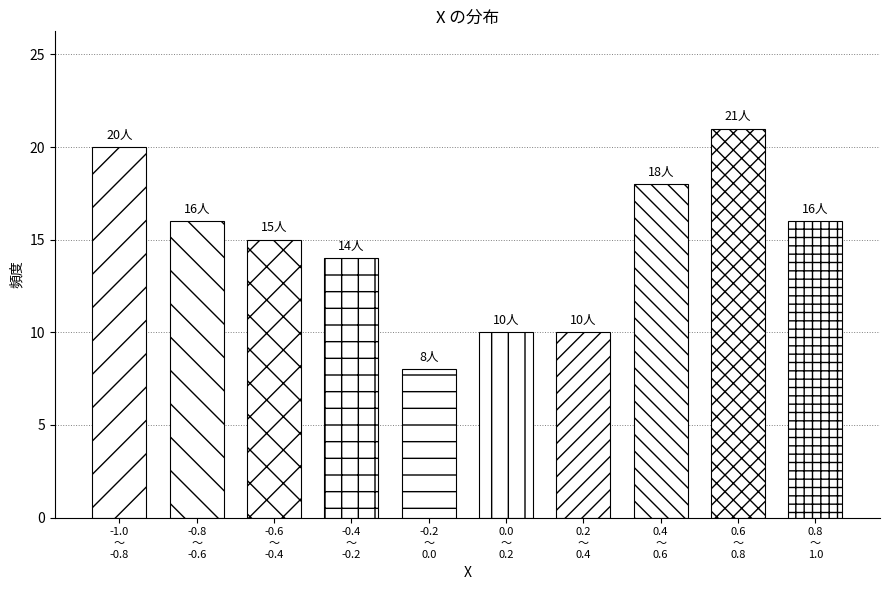

Reading left to right, list all the values displayed in this chart.

20	16	15	14	8	10	10	18	21	16